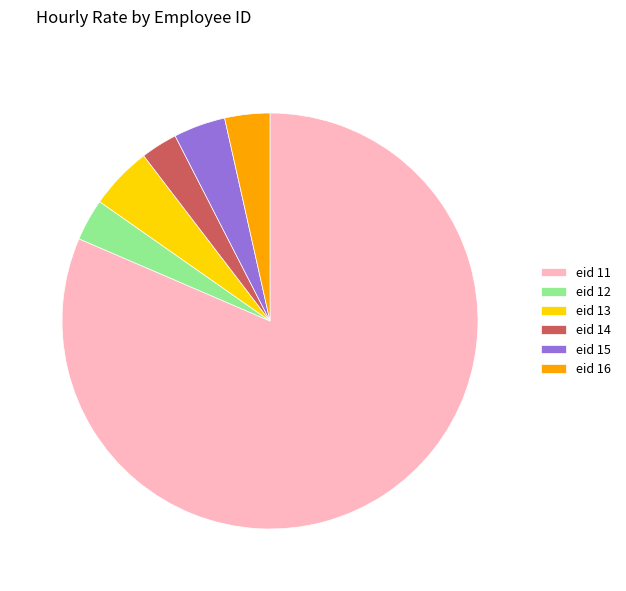

Is it true that eid 12 is 3% of the pie?

True